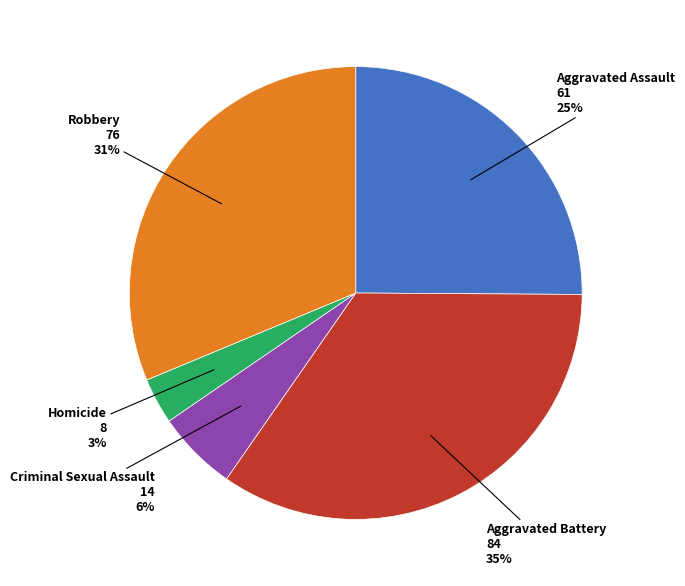

How many slices are in this pie chart?

5